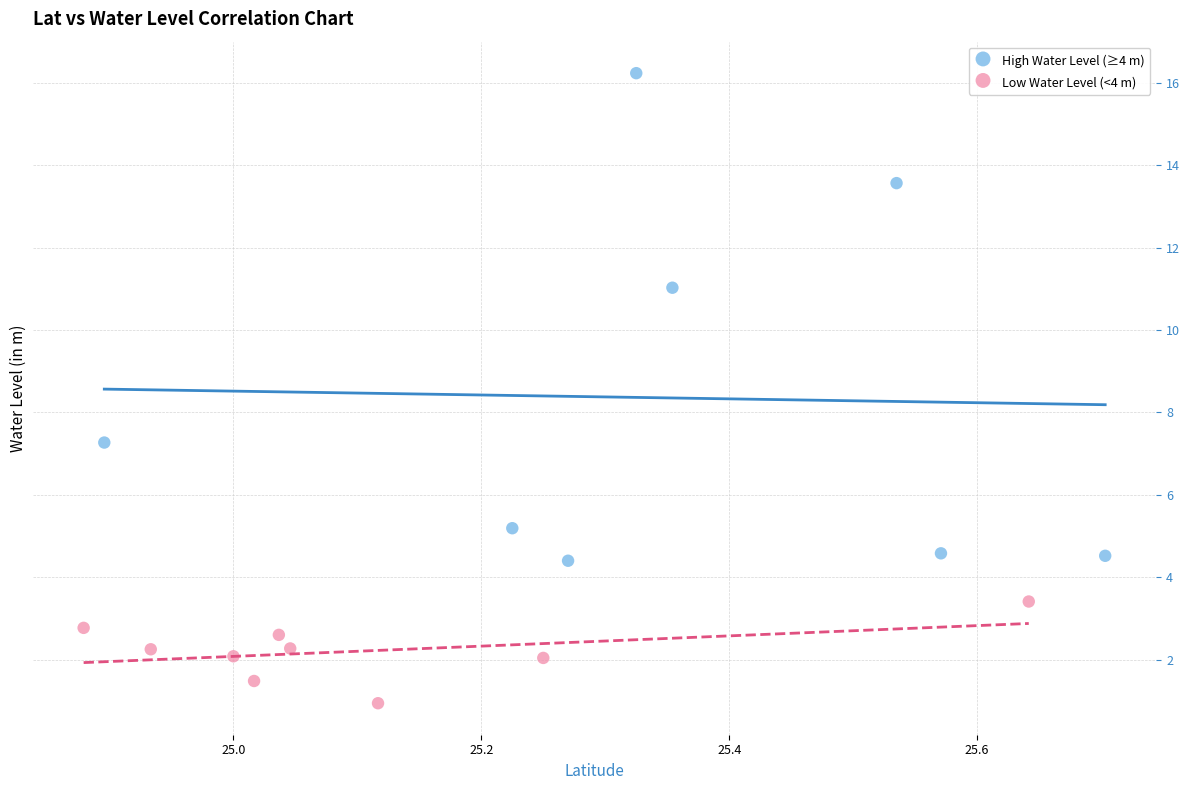

Which series has the largest Y range (max minus min)?

High Water Level (≥4 m)